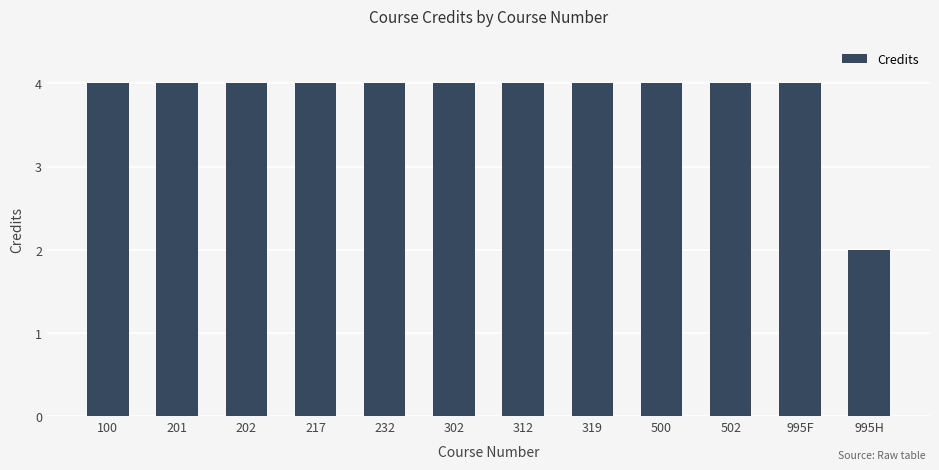

The chart shows a value of 1 at 502. True or false?

False